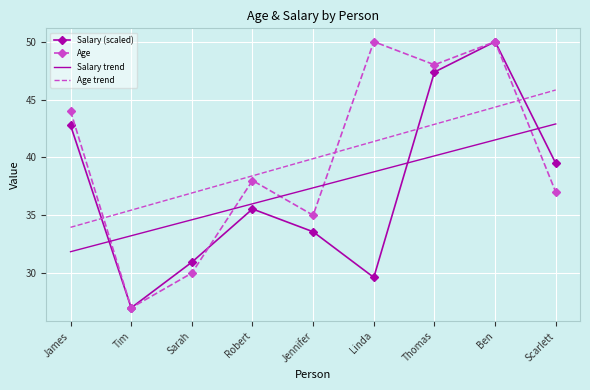

The value of Age at Ben is 50.0. True or false?

True